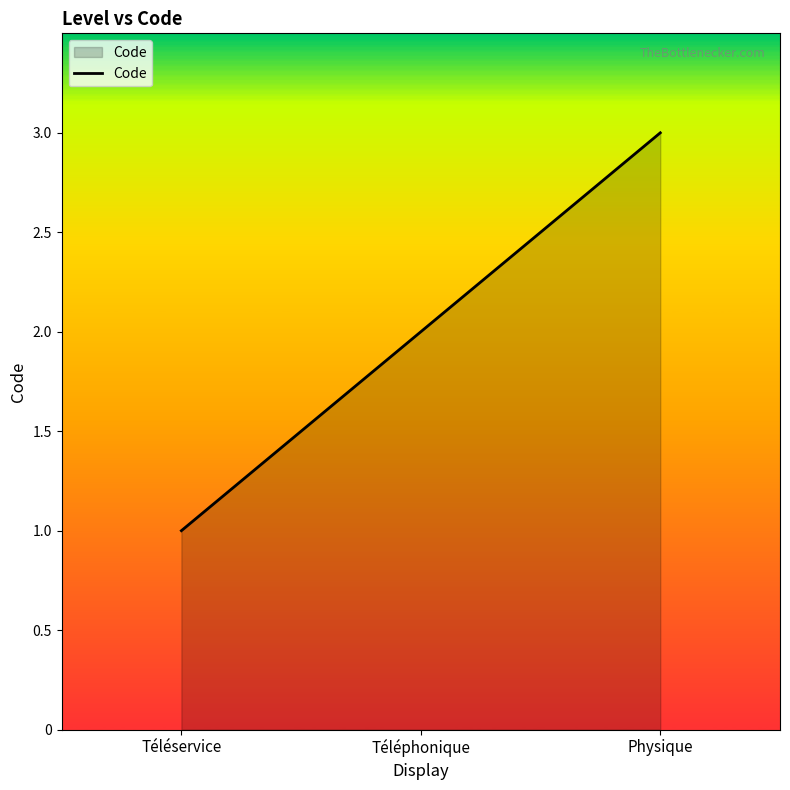

How many lines are shown in the chart?

1